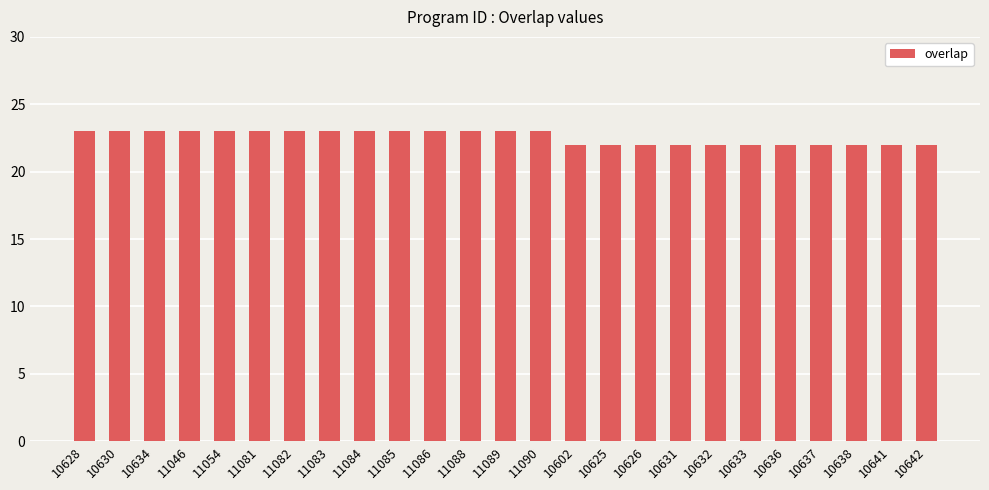

What is the maximum value shown in the chart?

23